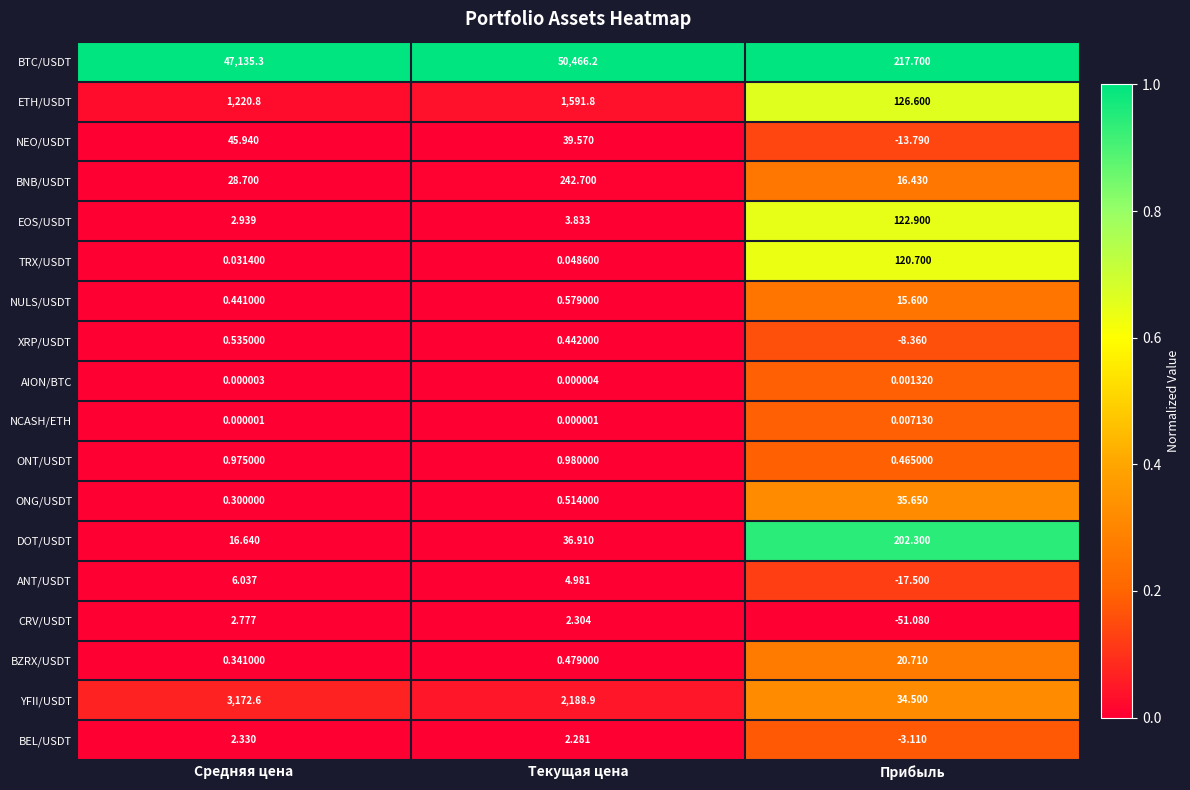

Which category has the lowest value across all series?

Прибыль